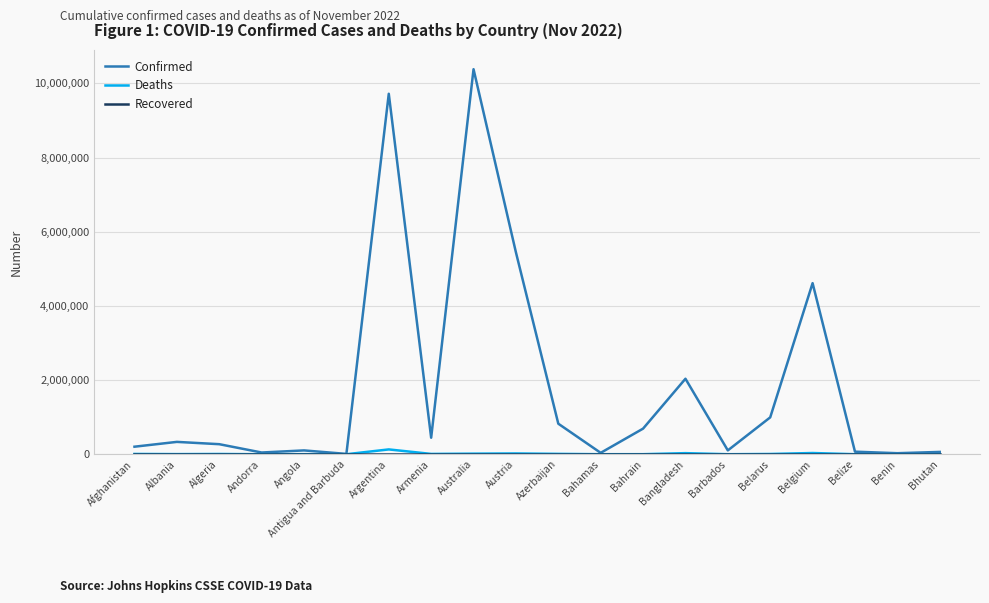

Between Australia and Benin, which series saw the biggest shift?

Confirmed